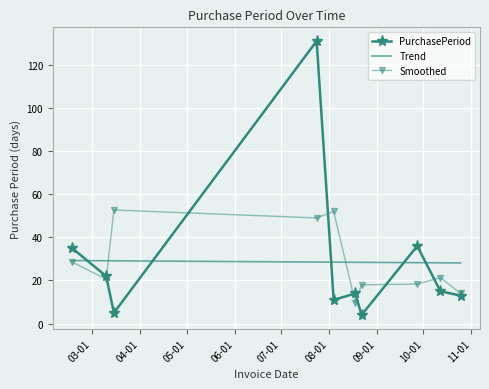

What are all the series names shown in the legend?

PurchasePeriod, Trend, Smoothed